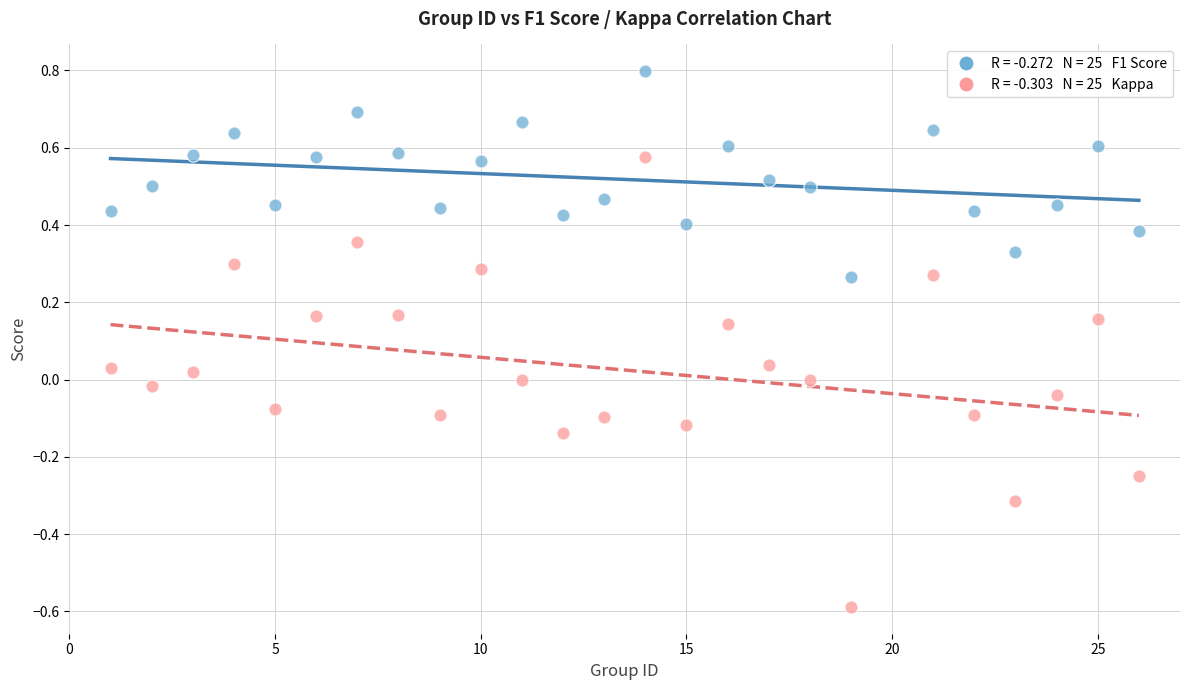

Across all data points, what is the range of X values (max minus min)?

25.0